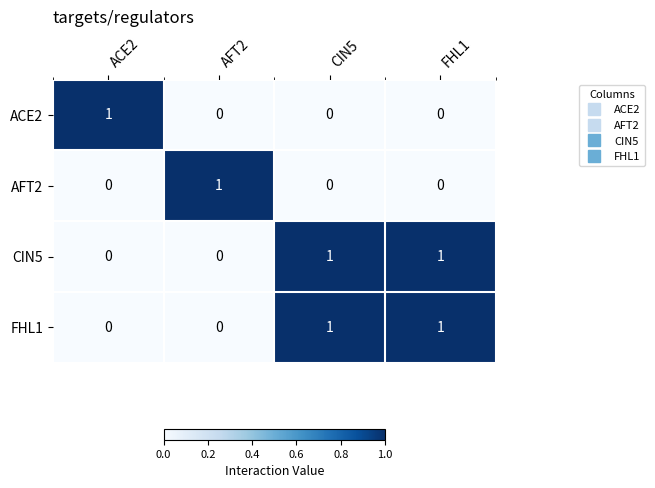

How many ACE2 values are between 0 and 1?

4